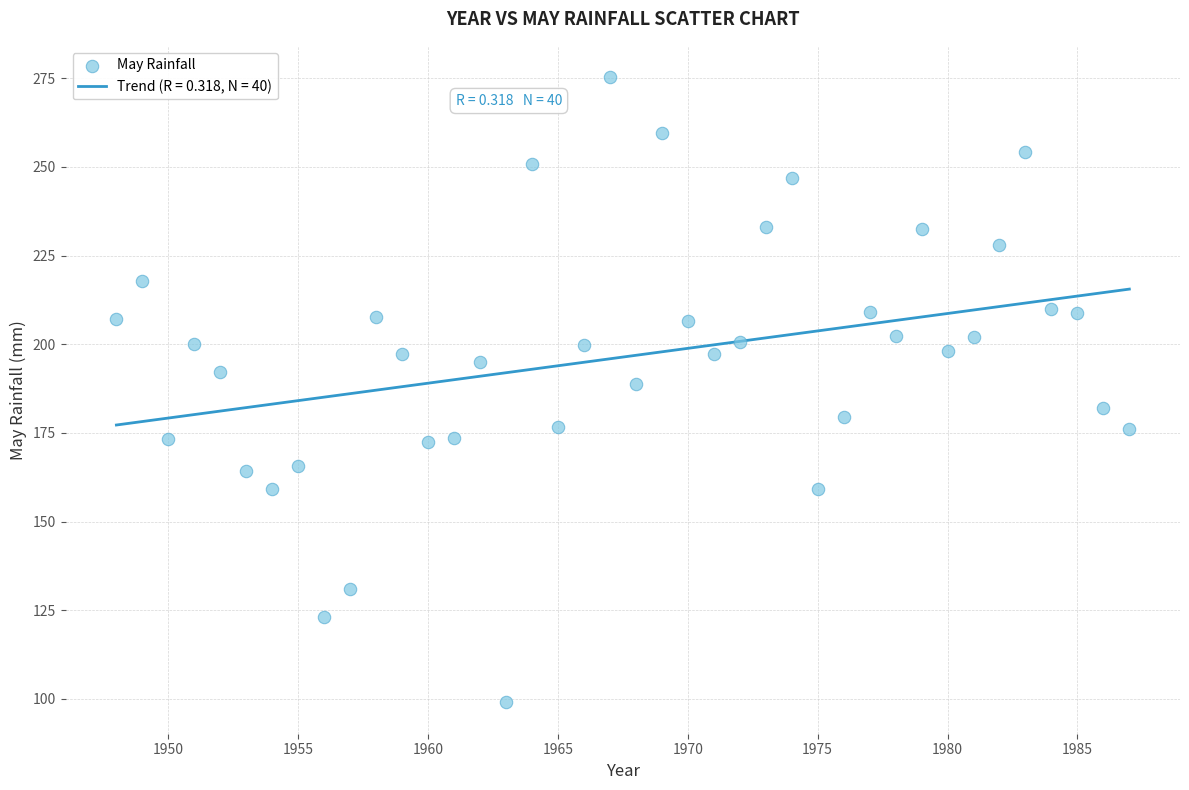

What is the range of X values (max minus min)?

39.0